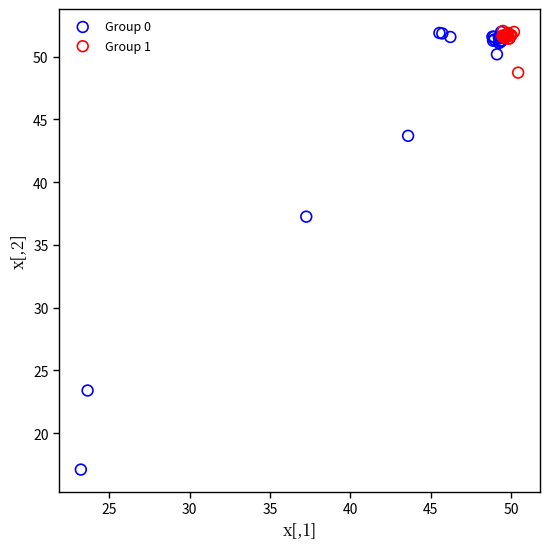

Which series contains the lowest Y value?

Group 0